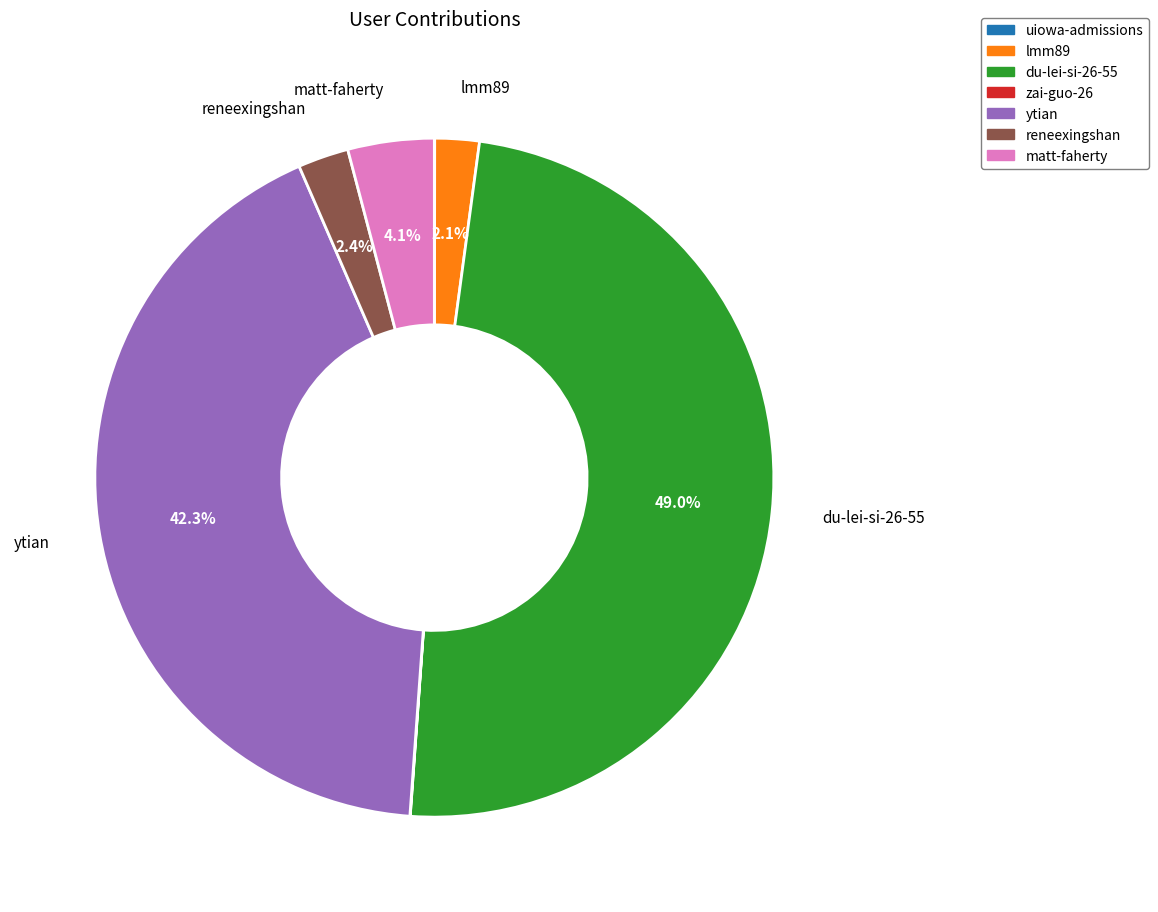

Is there a majority slice in this chart?

No